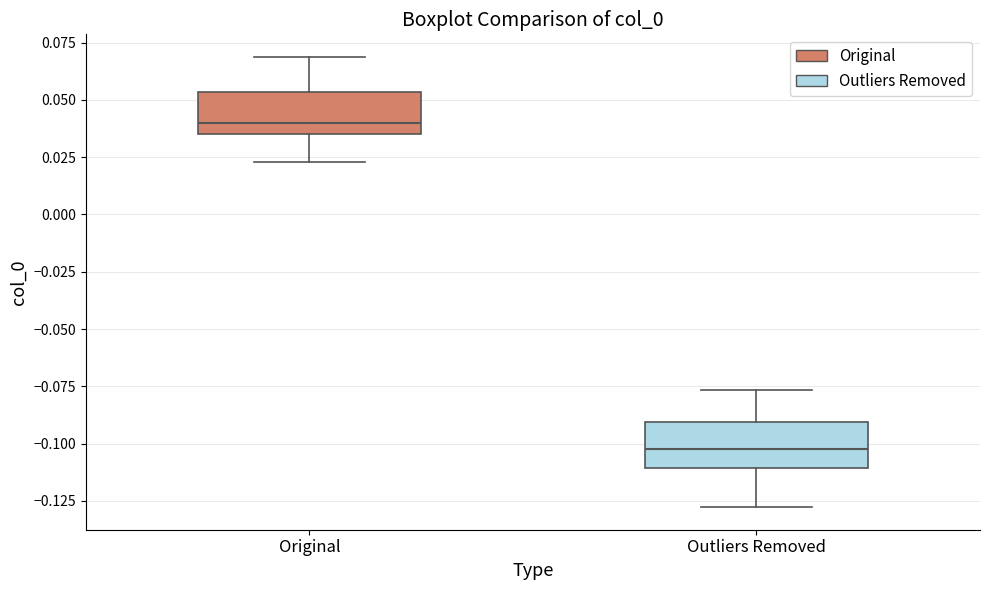

Reading left to right, read every box against the y-axis: the position of its median line, the range the box covers, and the ends of its whiskers. The values are not printed on the chart, so give them approximately, as read against the axis.

Original: median 0.040, box 0.035 to 0.055, whiskers 0.025 to 0.070
Outliers Removed: median -0.105, box -0.110 to -0.090, whiskers -0.130 to -0.075